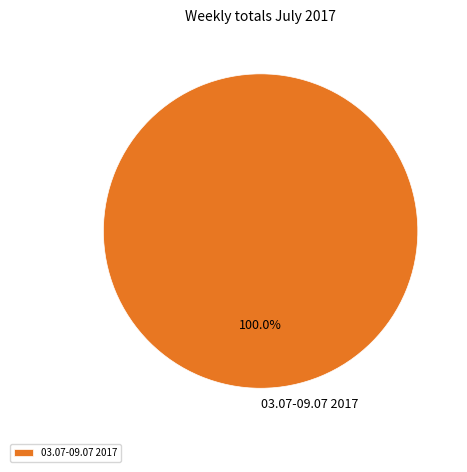

How many segments does this pie chart have?

1